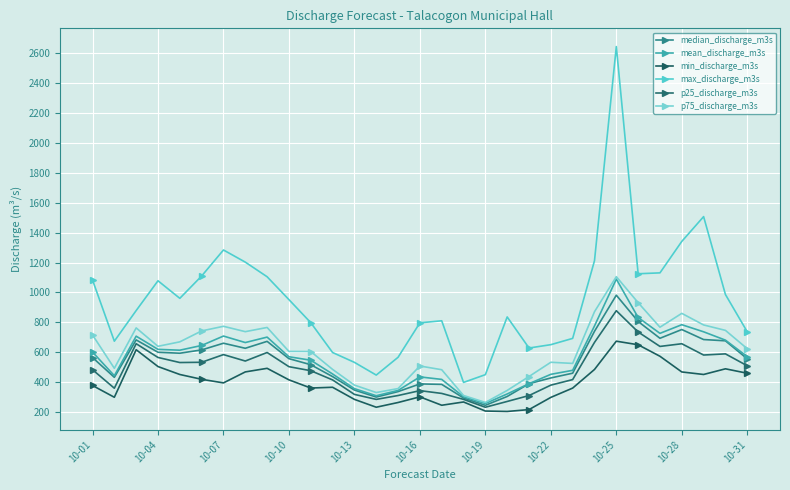

Reading left to right, extract all data points from this chart.

median_discharge_m3s: 564.3	431.9	682.2	599.6	593.2	615.3	660.0	626.2	672.5	556.7	516.3	436.7	346.9	299.9	336.4	387.7	384.8	293.7	244.7	303.8	389.4	427.7	459.5	739.8	981.3	805.5	693.1	751.6	684.6	676.1	555.4
mean_discharge_m3s: 601.0	442.7	707.2	619.0	613.4	645.0	708.0	664.5	701.0	569.5	546.3	454.2	356.2	308.8	344.2	434.7	418.0	301.9	256.8	320.6	389.2	452.0	478.8	775.6	1089.1	832.1	726.1	783.9	736.4	680.6	570.5
min_discharge_m3s: 377.2	298.5	616.5	504.0	450.9	418.7	394.6	468.1	492.1	415.0	360.2	365.4	284.4	231.9	263.5	301.2	245.1	267.0	206.3	203.5	216.0	297.7	359.9	484.4	673.6	649.8	572.7	467.8	451.0	488.9	459.2
max_discharge_m3s: 1083.2	673.6	878.5	1077.8	960.3	1109.8	1283.7	1202.5	1104.7	951.6	797.5	597.8	532.0	446.9	565.9	796.5	810.2	397.9	449.8	835.8	627.9	650.4	692.4	1211.9	2644.5	1124.8	1130.7	1341.2	1507.0	985.9	736.3
p25_discharge_m3s: 482.8	359.1	656.8	564.8	530.9	532.5	583.9	540.9	597.9	503.1	476.1	414.5	317.7	284.3	310.1	342.9	324.2	284.5	231.8	270.5	309.9	379.7	416.7	665.5	877.6	735.1	638.6	656.6	581.0	588.8	509.2
p75_discharge_m3s: 715.3	492.2	762.5	639.4	669.2	742.3	773.3	737.4	765.5	605.1	604.5	484.9	379.9	330.2	356.6	507.7	482.8	310.4	264.0	344.2	437.3	532.6	525.0	870.7	1105.4	931.3	767.1	859.8	782.3	746.0	623.3